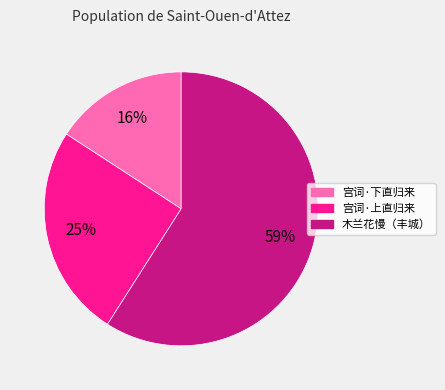

Is there a majority slice in this chart?

Yes